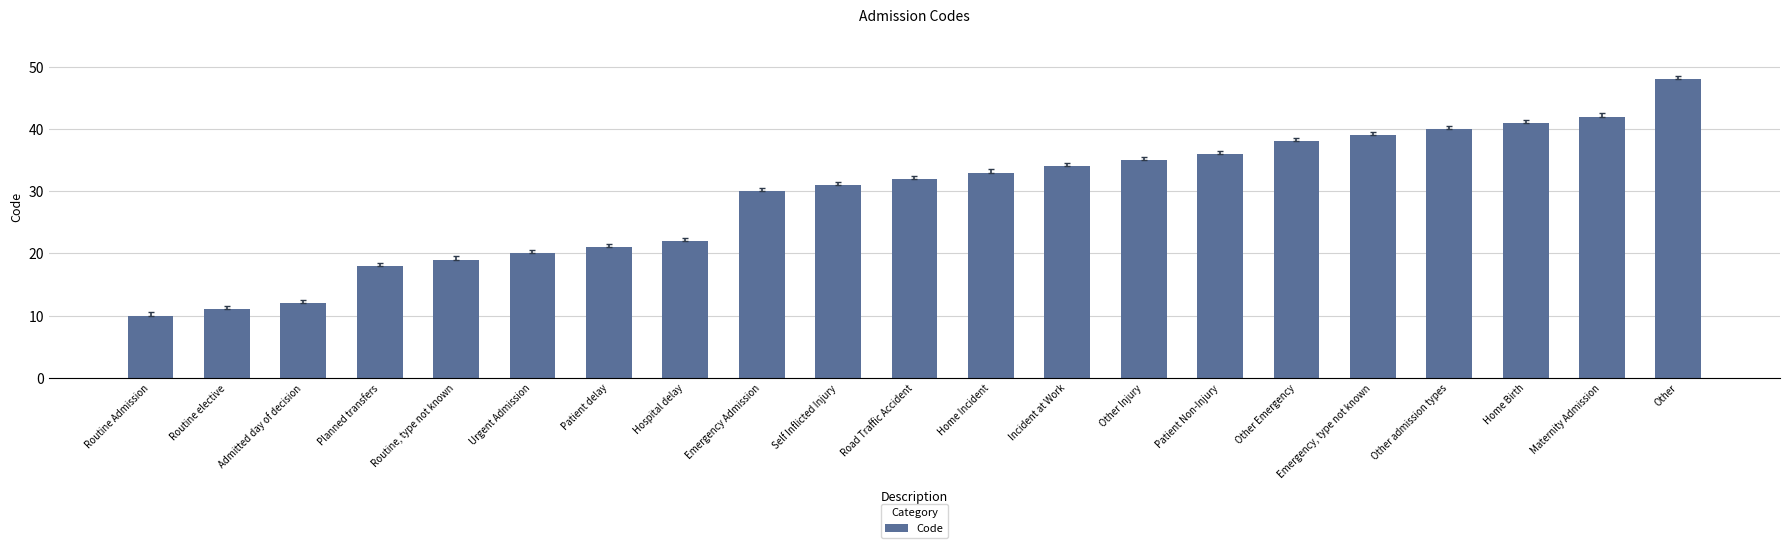

What is the label of the 16th bar from the left?

Other Emergency